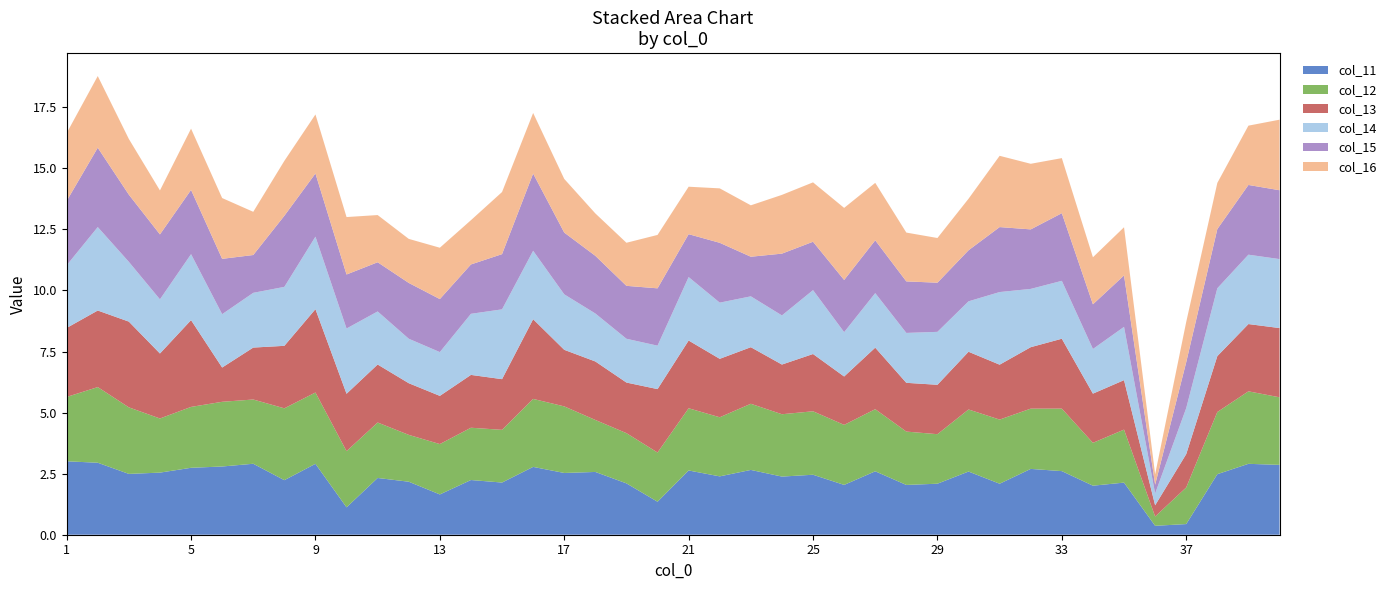

Reading left to right, extract all data points from this chart.

col_11: 3.0	2.9	2.5	2.5	2.7	2.8	2.9	2.2	2.9	1.1	2.3	2.2	1.6	2.2	2.1	2.8	2.5	2.6	2.1	1.4	2.6	2.4	2.7	2.4	2.5	2.0	2.6	2.0	2.1	2.6	2.1	2.7	2.6	2.0	2.1	0.4	0.4	2.5	2.9	2.9
col_12: 2.6	3.1	2.7	2.2	2.5	2.6	2.6	2.9	2.9	2.3	2.3	1.9	2.1	2.1	2.2	2.8	2.7	2.1	2.1	2.0	2.5	2.4	2.7	2.6	2.6	2.5	2.5	2.2	2.0	2.5	2.6	2.5	2.6	1.8	2.2	0.4	1.5	2.5	3.0	2.8
col_13: 2.8	3.1	3.5	2.7	3.6	1.4	2.1	2.6	3.4	2.3	2.4	2.1	2.0	2.2	2.1	3.3	2.3	2.4	2.1	2.6	2.8	2.4	2.3	2.0	2.3	2.0	2.5	2.0	2.0	2.4	2.2	2.5	2.9	2.0	2.0	0.5	1.4	2.3	2.8	2.8
col_14: 2.6	3.4	2.4	2.2	2.7	2.2	2.2	2.4	3.0	2.7	2.2	1.8	1.8	2.5	2.9	2.8	2.3	2.0	1.8	1.8	2.6	2.3	2.1	2.0	2.6	1.8	2.2	2.0	2.2	2.1	3.0	2.4	2.4	1.8	2.2	0.5	1.9	2.8	2.8	2.8
col_15: 2.6	3.2	2.8	2.7	2.6	2.3	1.5	2.9	2.6	2.2	2.0	2.3	2.2	2.0	2.3	3.2	2.5	2.4	2.2	2.3	1.8	2.5	1.6	2.5	2.0	2.1	2.2	2.1	2.0	2.1	2.7	2.4	2.8	1.8	2.1	0.4	1.9	2.4	2.9	2.8
col_16: 2.8	2.9	2.3	1.8	2.5	2.5	1.8	2.2	2.4	2.4	1.9	1.8	2.1	1.8	2.5	2.5	2.2	1.7	1.8	2.2	1.9	2.2	2.1	2.4	2.4	3.0	2.4	2.0	1.8	2.1	2.9	2.7	2.3	1.9	2.0	0.4	1.6	1.9	2.4	2.9